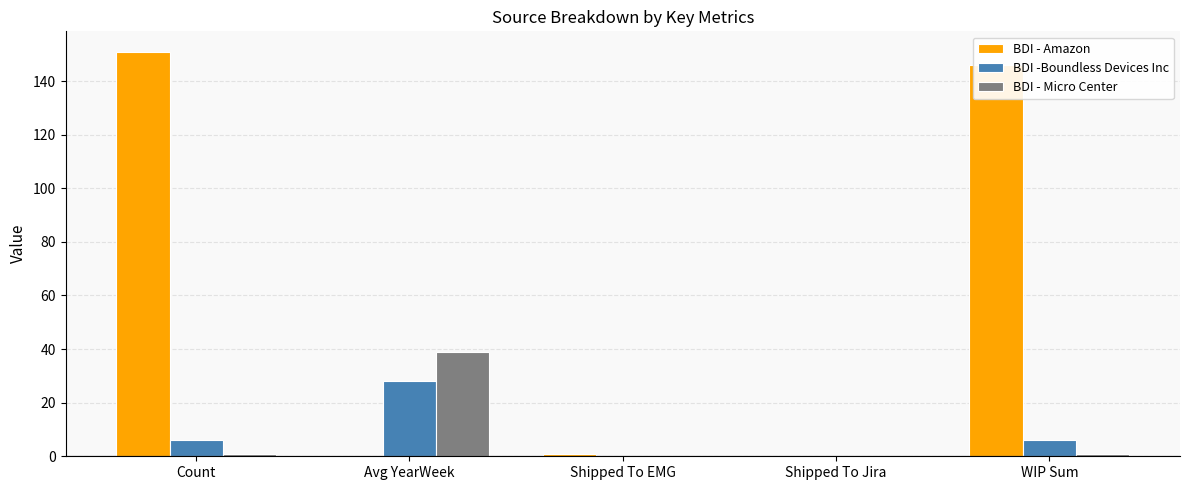

What is the highest value of the BDI - Amazon series?

151.0